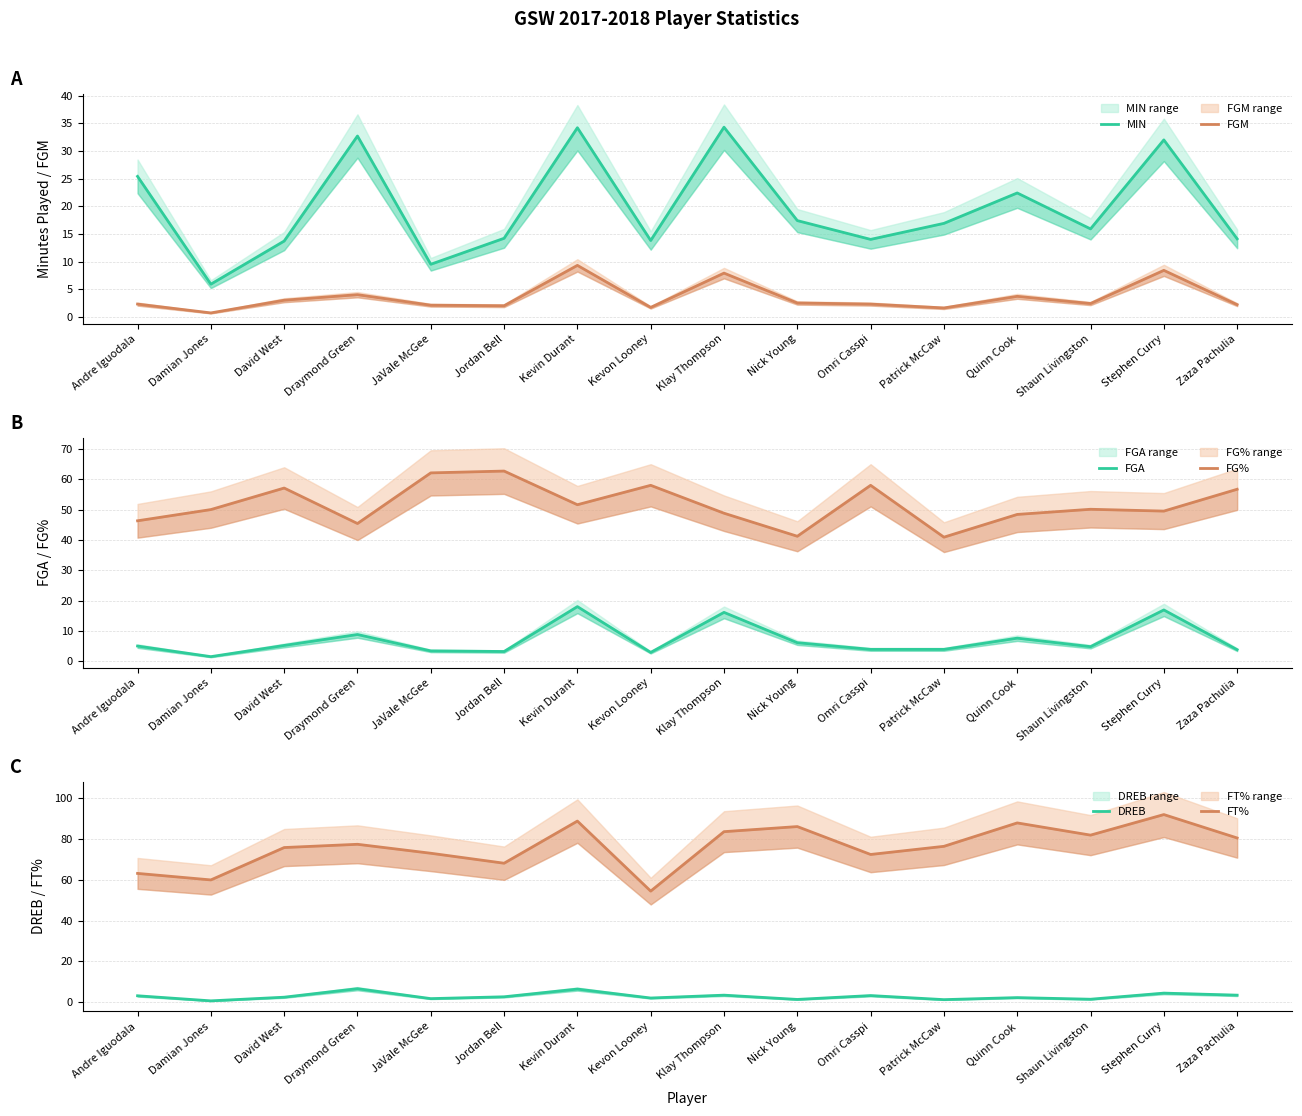

Which series has the largest range (max minus min)?

FT%